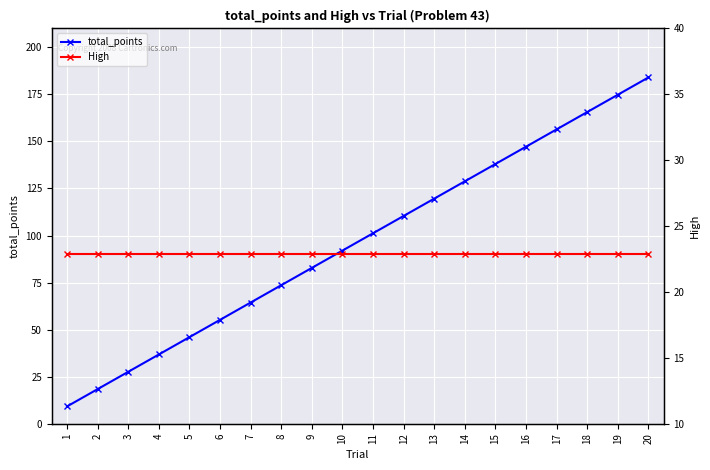

Does the chart display data point markers on the line(s)?

Yes